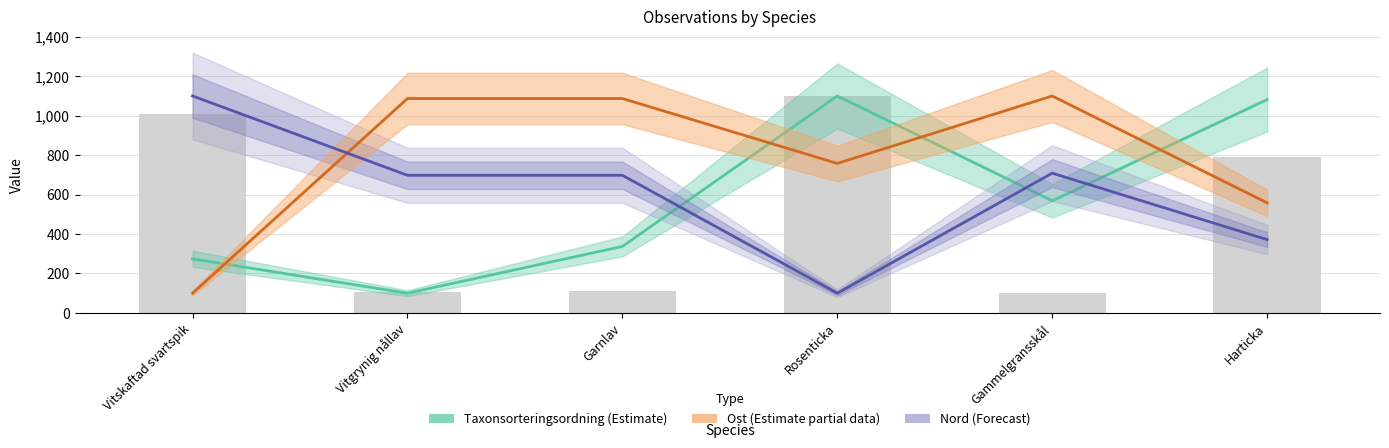

How many values in the Taxonsorteringsordning series are below 568?

3